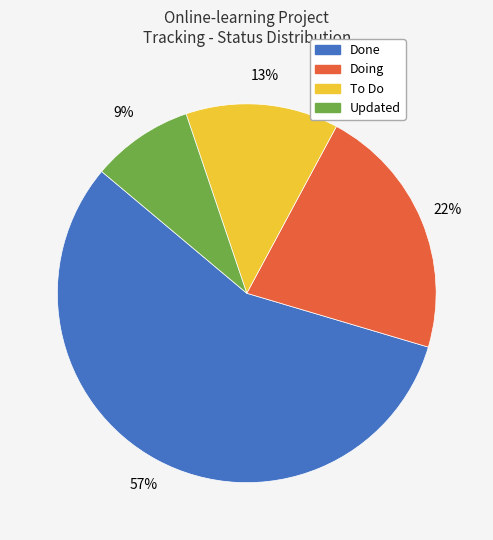

Is it true that Done is 46% of the pie?

False